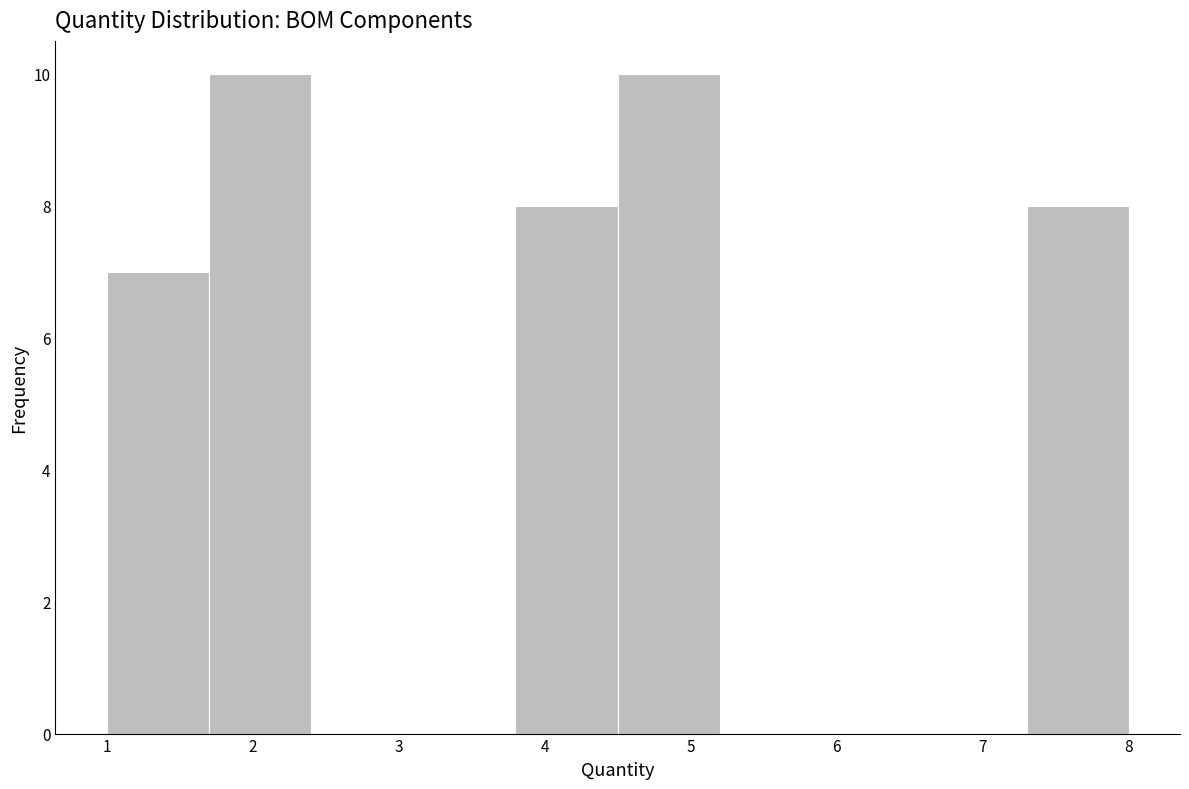

What is the height of the bar covering 7.3 to 8.0 on the x-axis? The values are not printed on the chart, so give them approximately, as read against the axis.

8